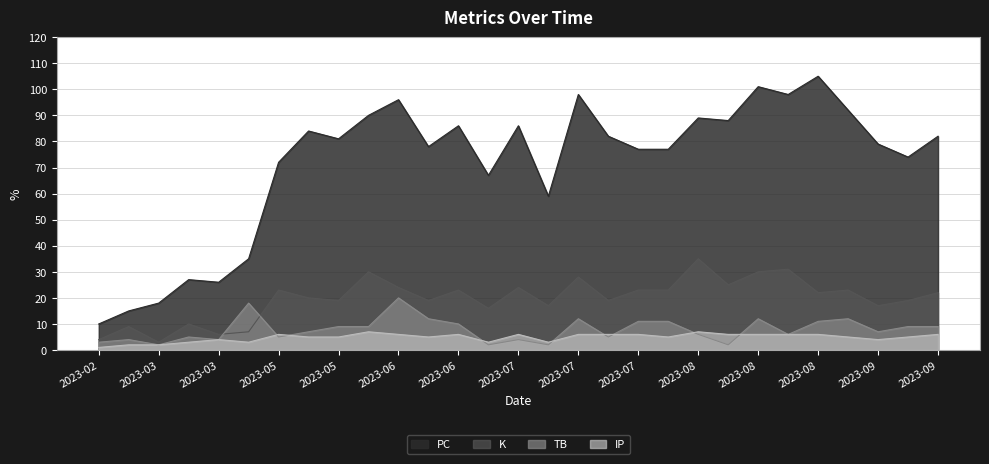

What is the label of the 20th point from the right?

2023-06-02